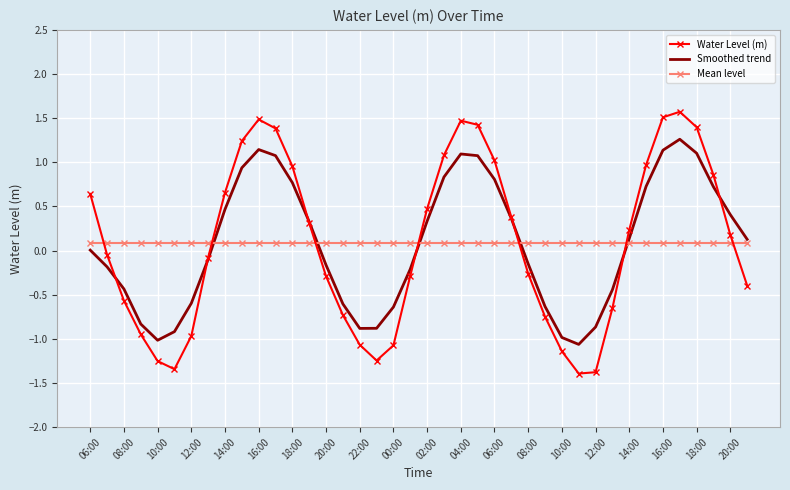

Which series has the widest spread of values?

Water Level (m)